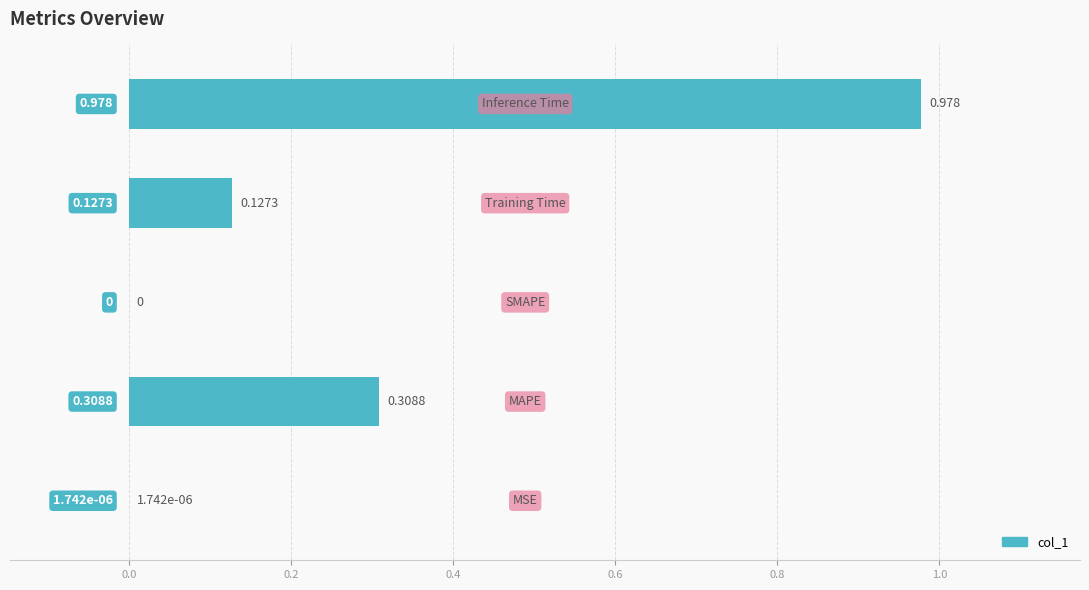

Count the number of data series in this chart.

1